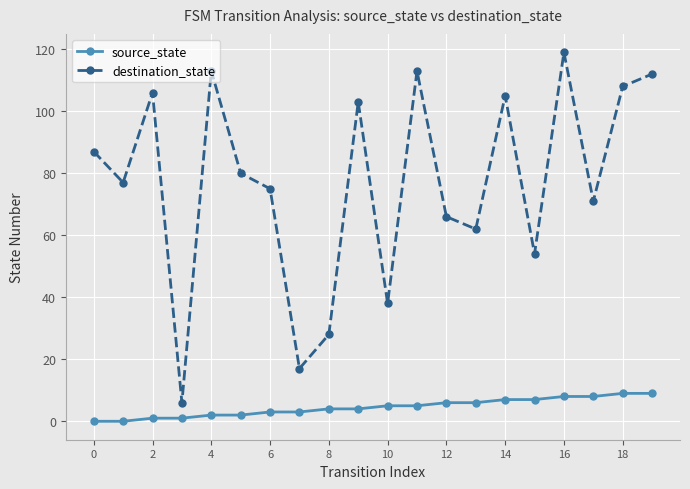

True or false: source_state and destination_state cross at least once.

False